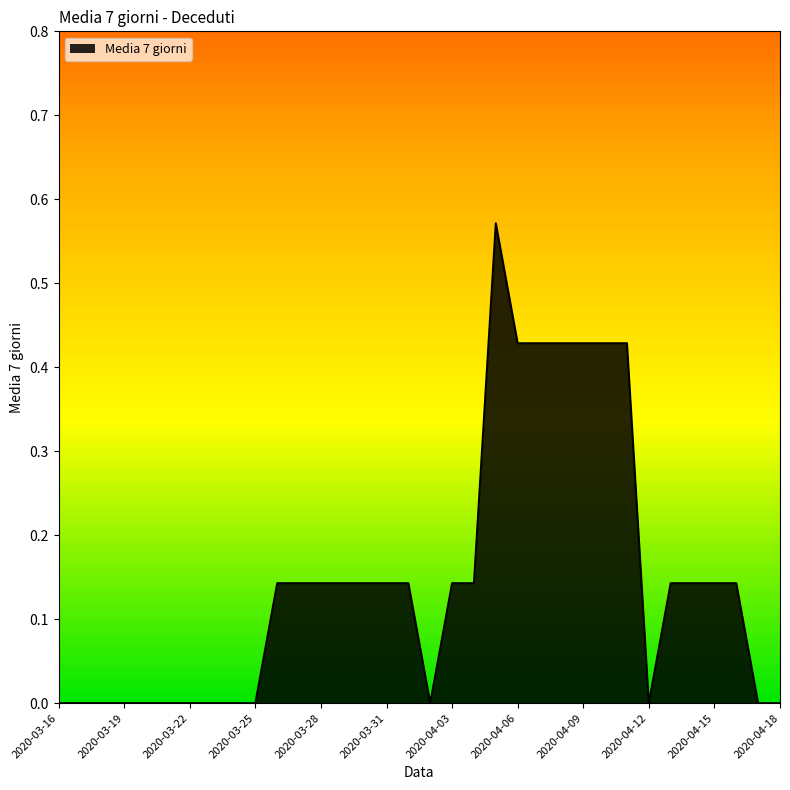

At which category does the chart reach its peak across all series?

2020-04-05